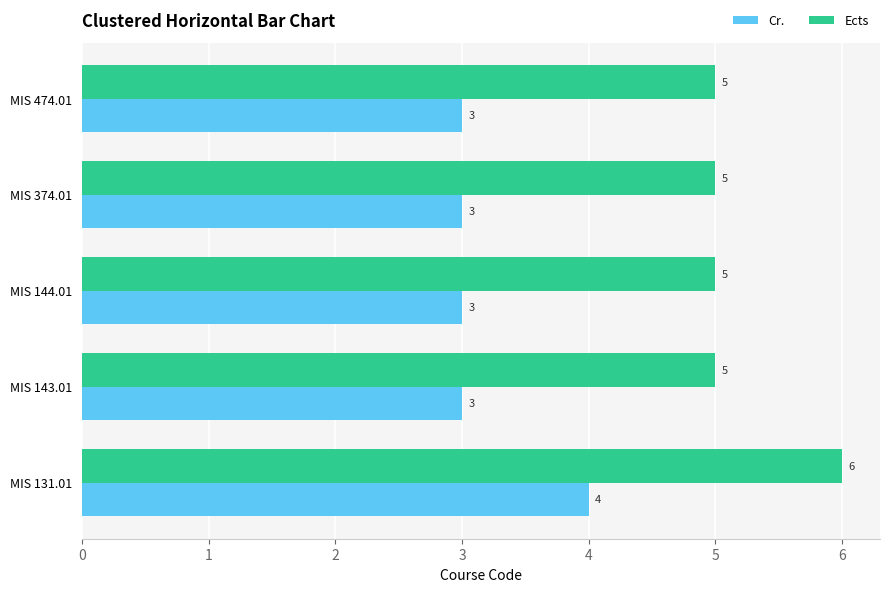

What are all the series names shown in the legend?

Cr., Ects